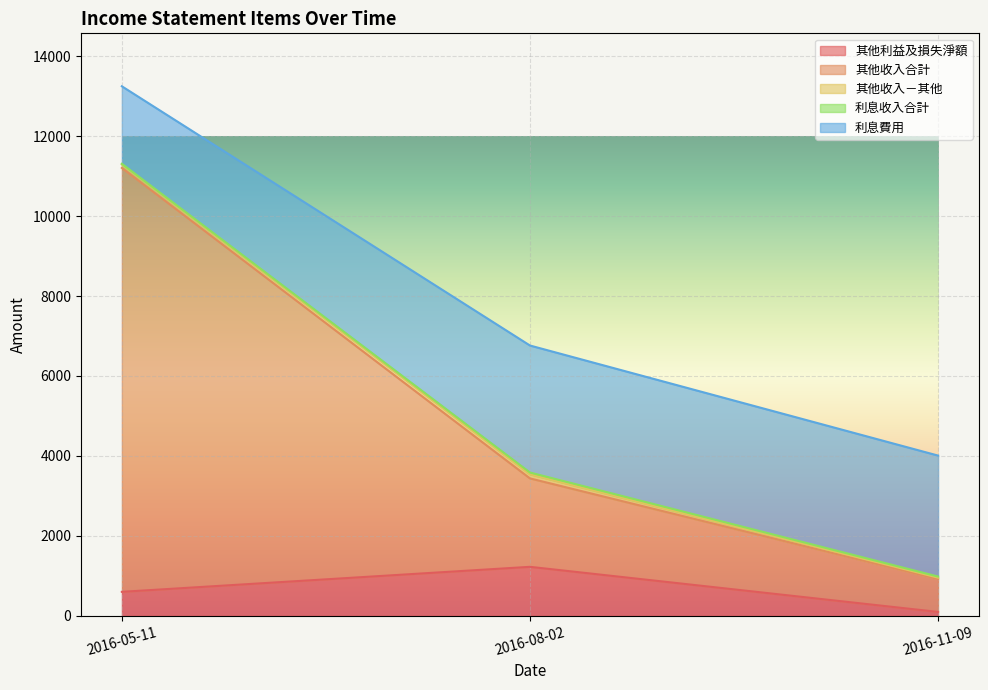

What is the highest value of the 其他利益及損失淨額 series?

1223